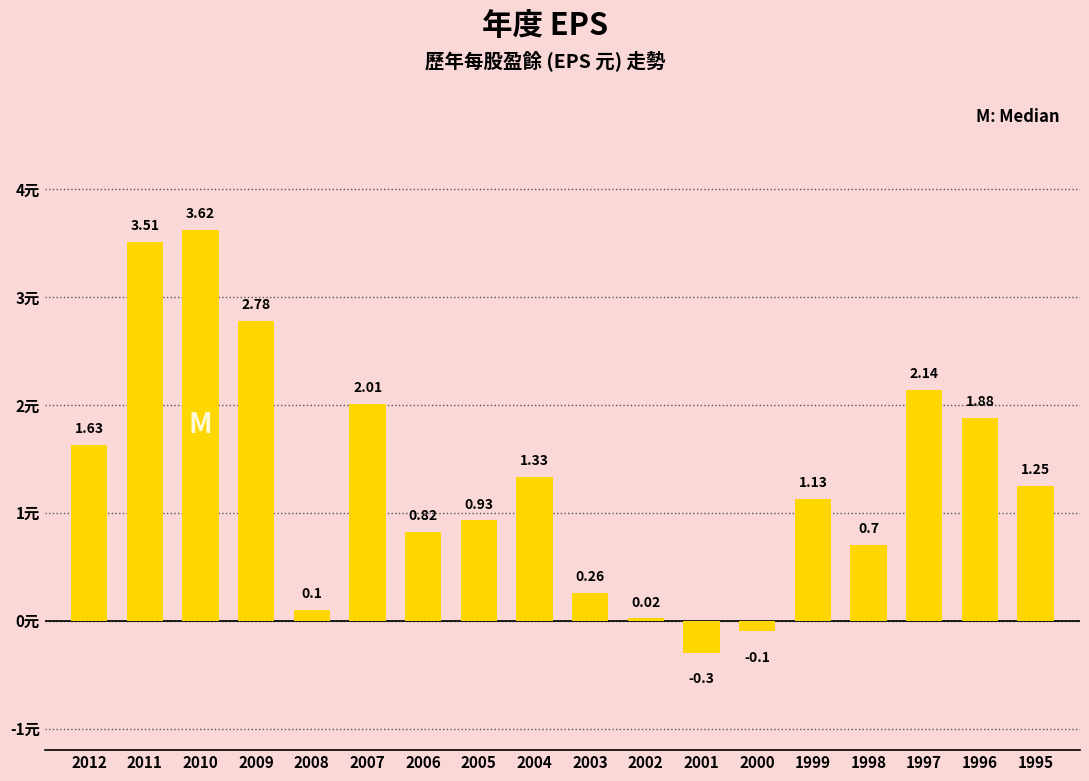

What is the change in value from 2011 to 2001?

-3.8